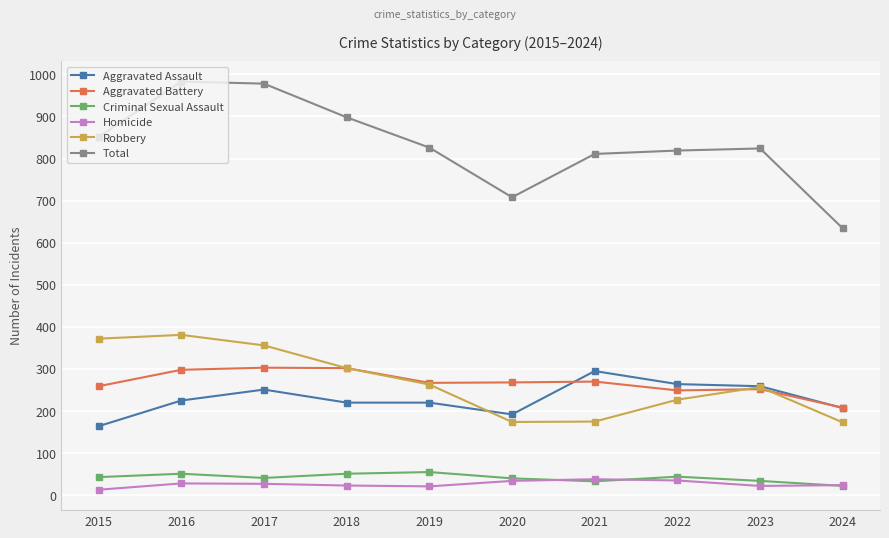

What is the sum of all Aggravated Assault values?

2297